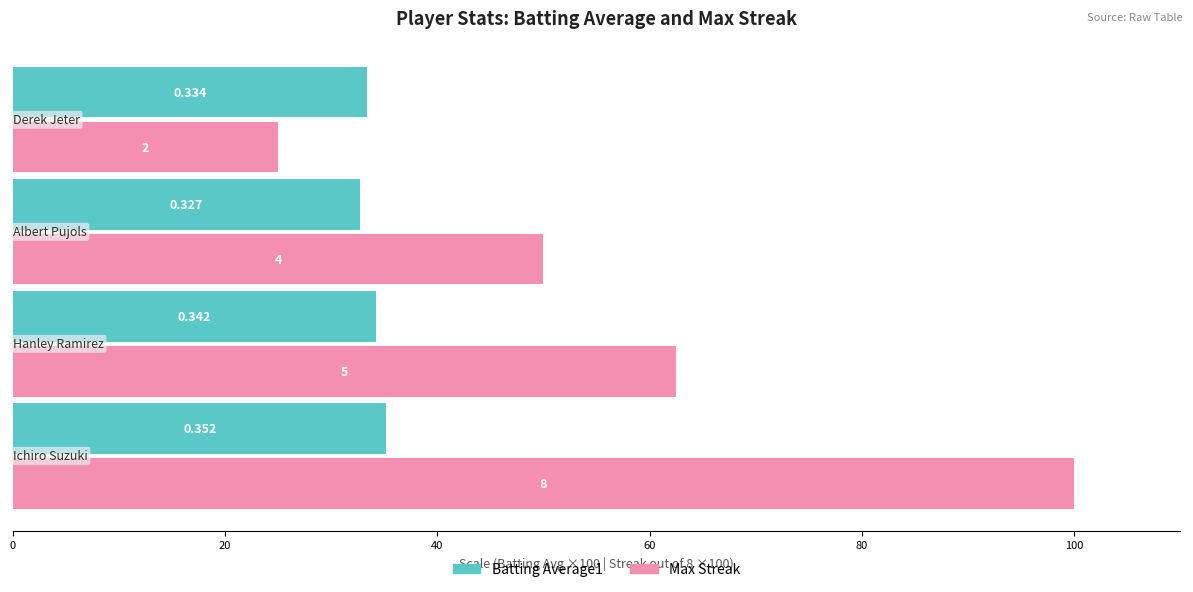

Which series has the largest range (max minus min)?

Max Streak